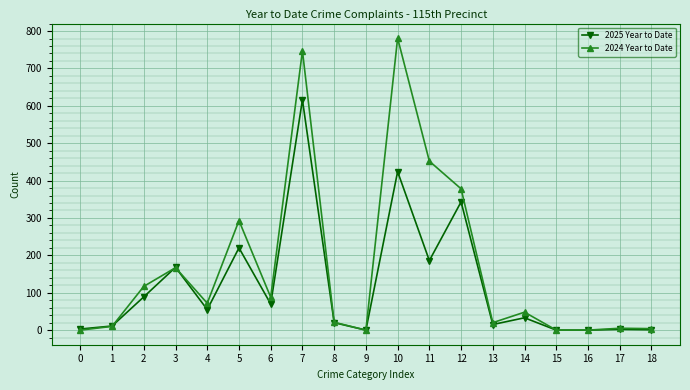

Rank the series by their average value, from lowest to highest.

2025 Year to Date, 2024 Year to Date